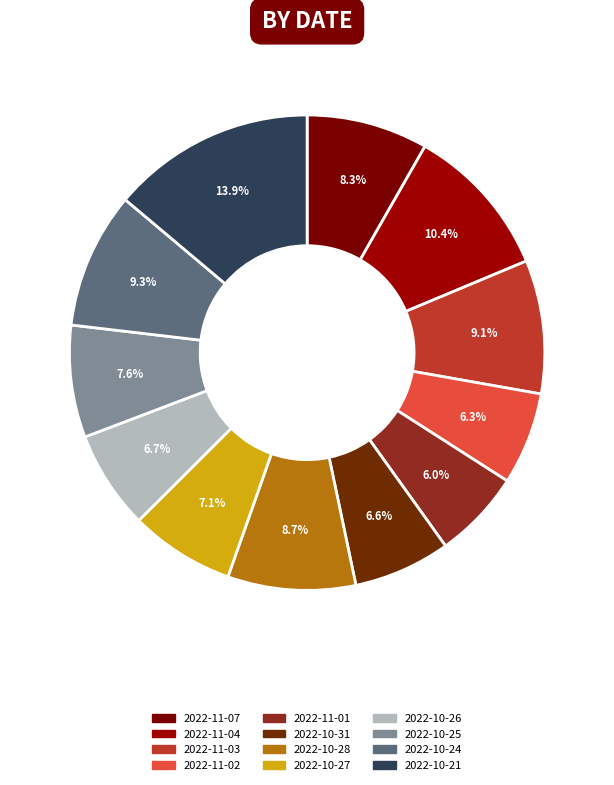

How many segments does this pie chart have?

12